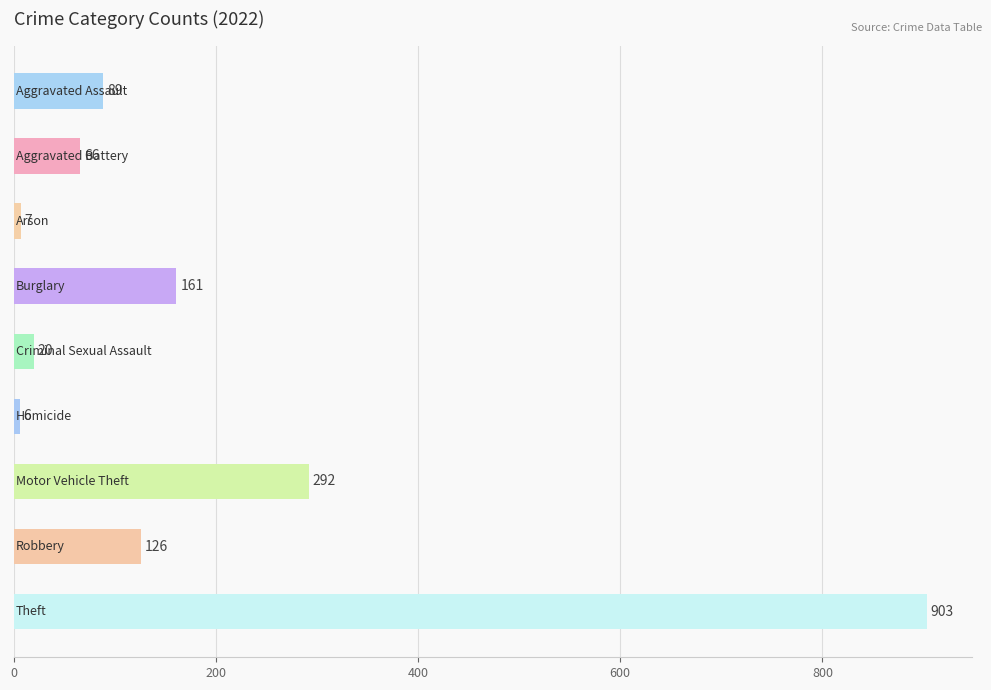

What is the sum of all values?

1670